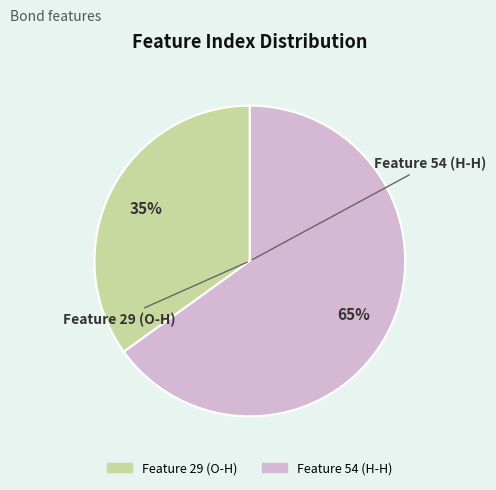

Rank the categories by value from highest to lowest.

Feature 54 (H-H), Feature 29 (O-H)